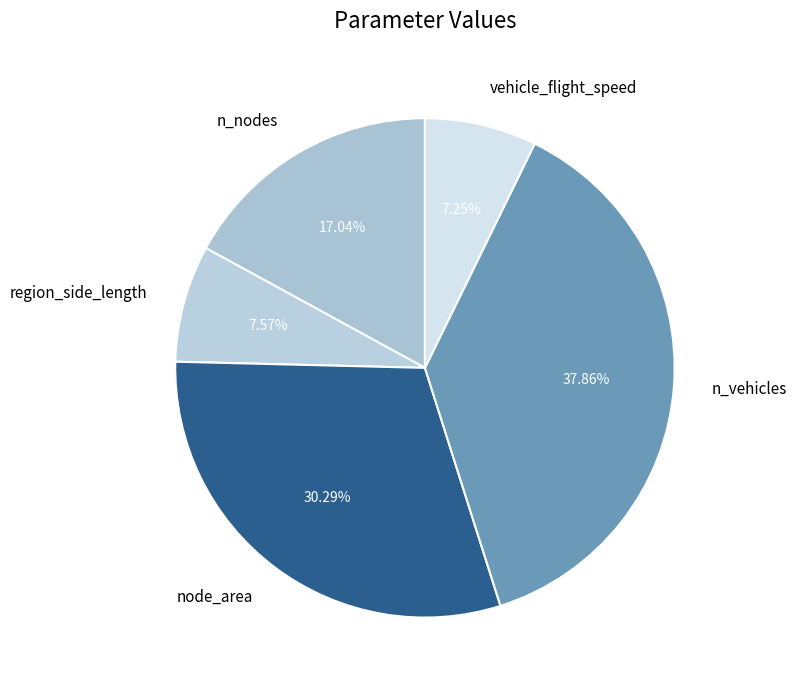

Which has a higher value, vehicle_flight_speed or n_vehicles?

n_vehicles